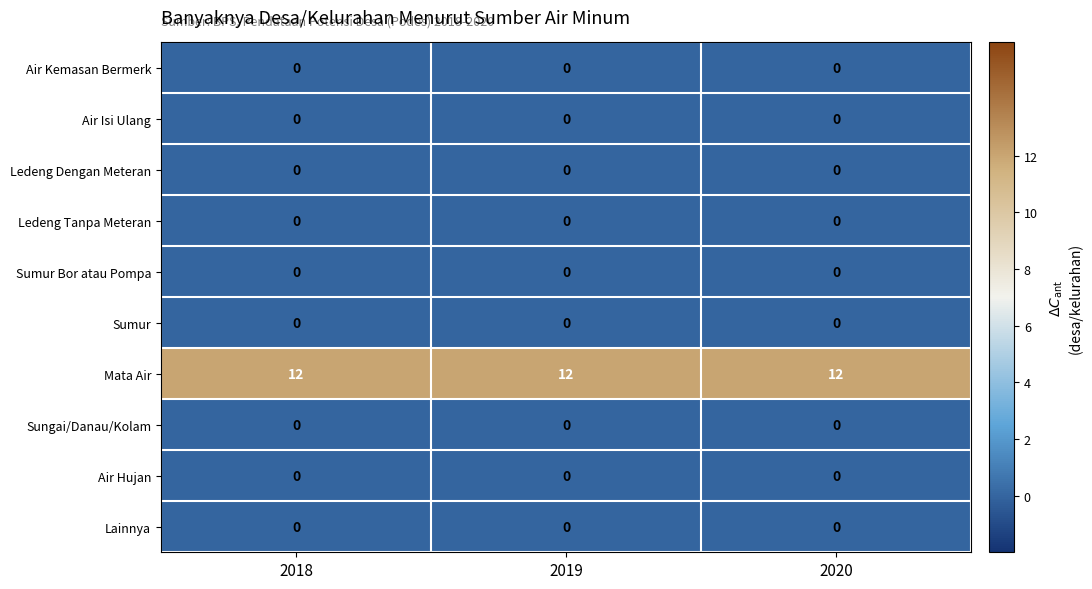

What is the spread (max minus min) of values at 2019?

12